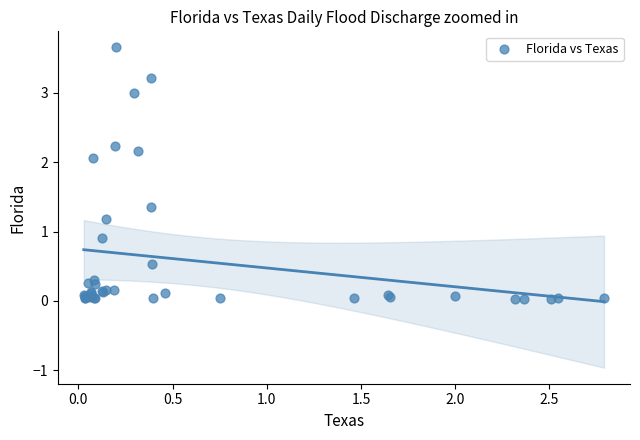

What Y value in the scatter plot is closest to 1?

0.9